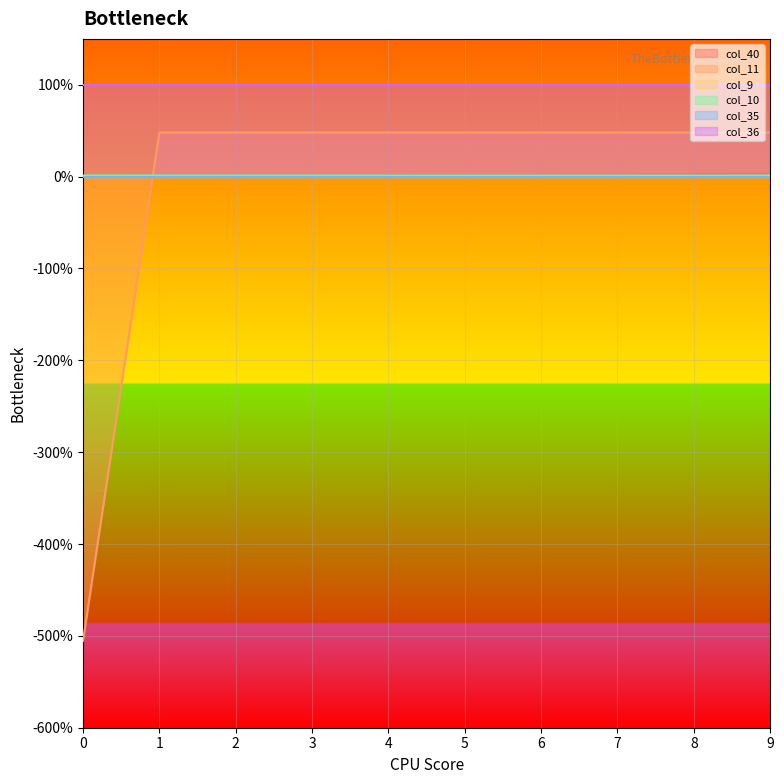

How many negative values does the col_11 series have?

1